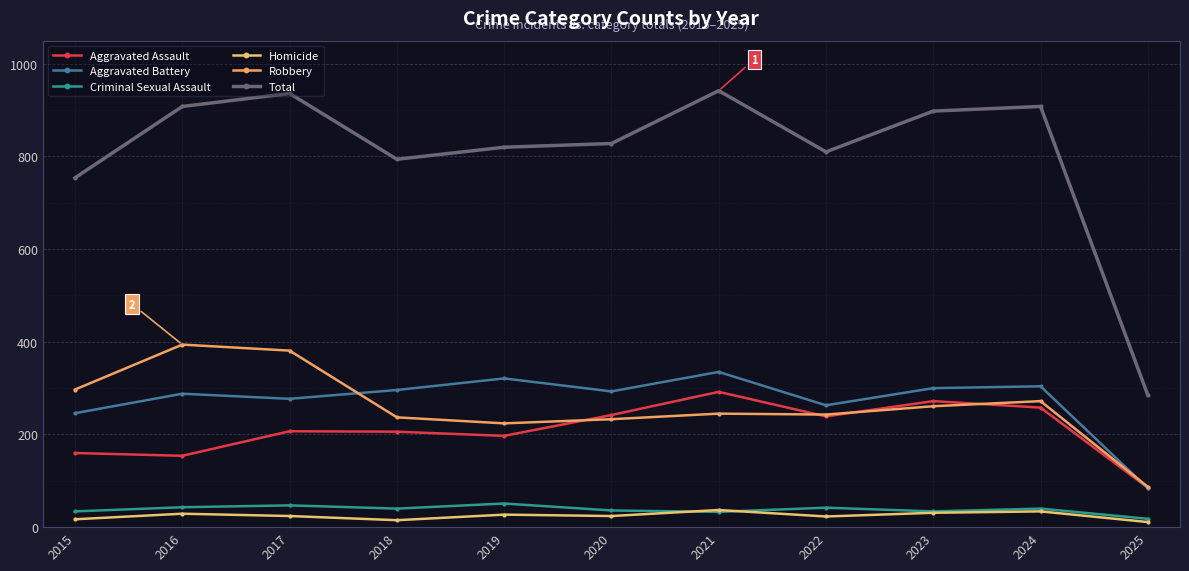

True or false: Aggravated Battery has a value of 263 at 2022.

True